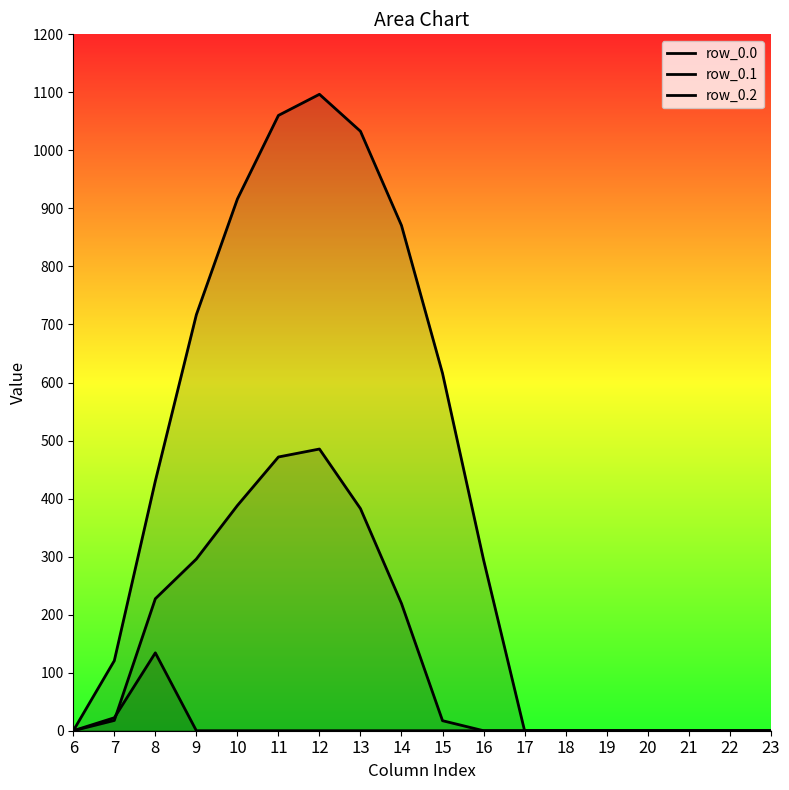

How many intersections are there between row_0.2 and row_0.1?

1